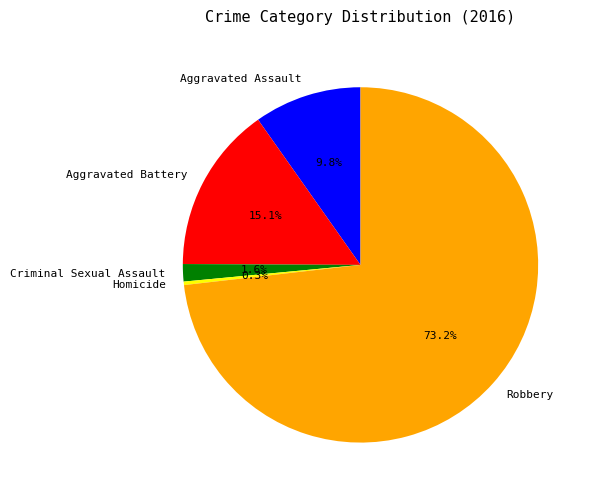

To the nearest percent, what is the difference between the Criminal Sexual Assault and Homicide slice percentages?

1%